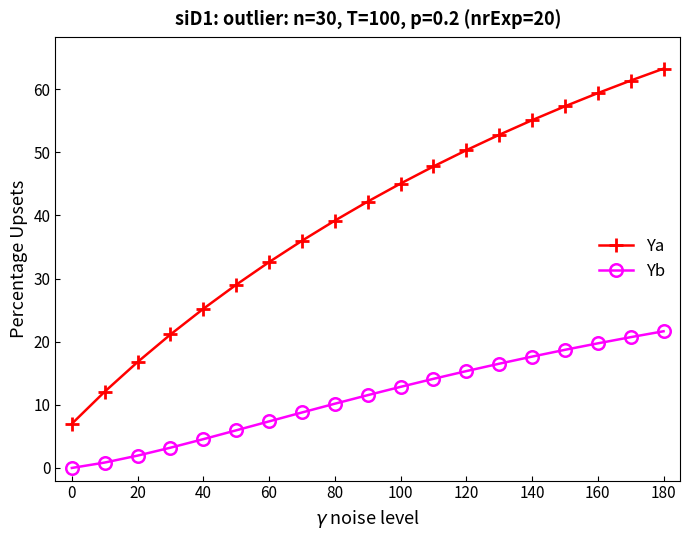

Rank the series by their maximum value, from highest to lowest.

Ya, Yb